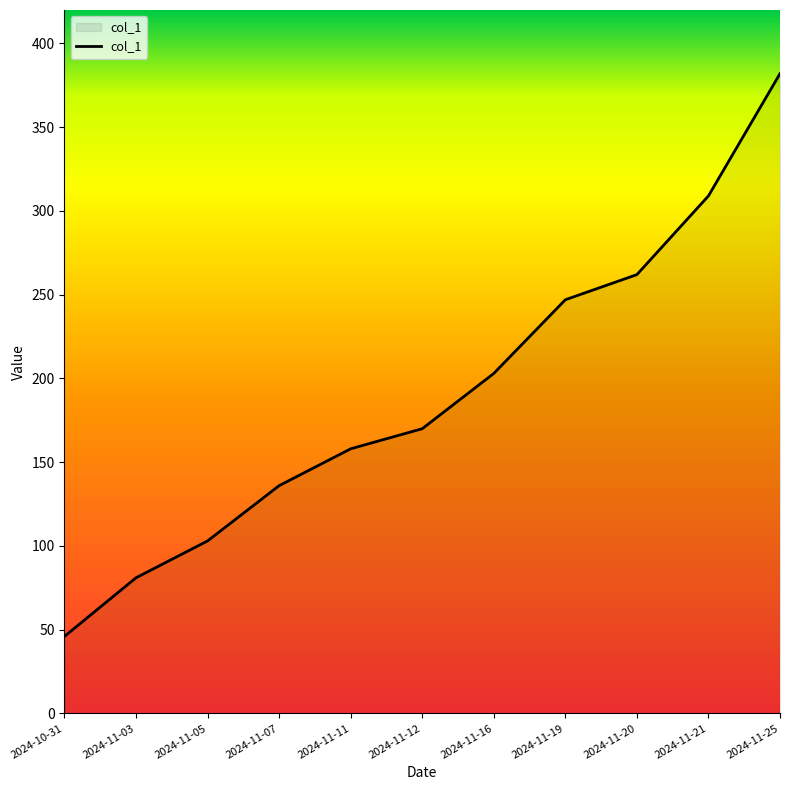

Where is the data nearest to the value 214?

2024-11-16